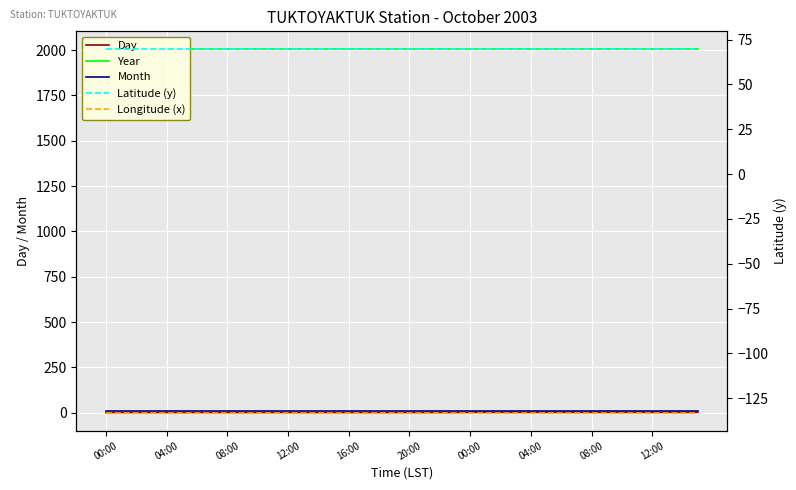

What is the label of the 25th point from the right?

15